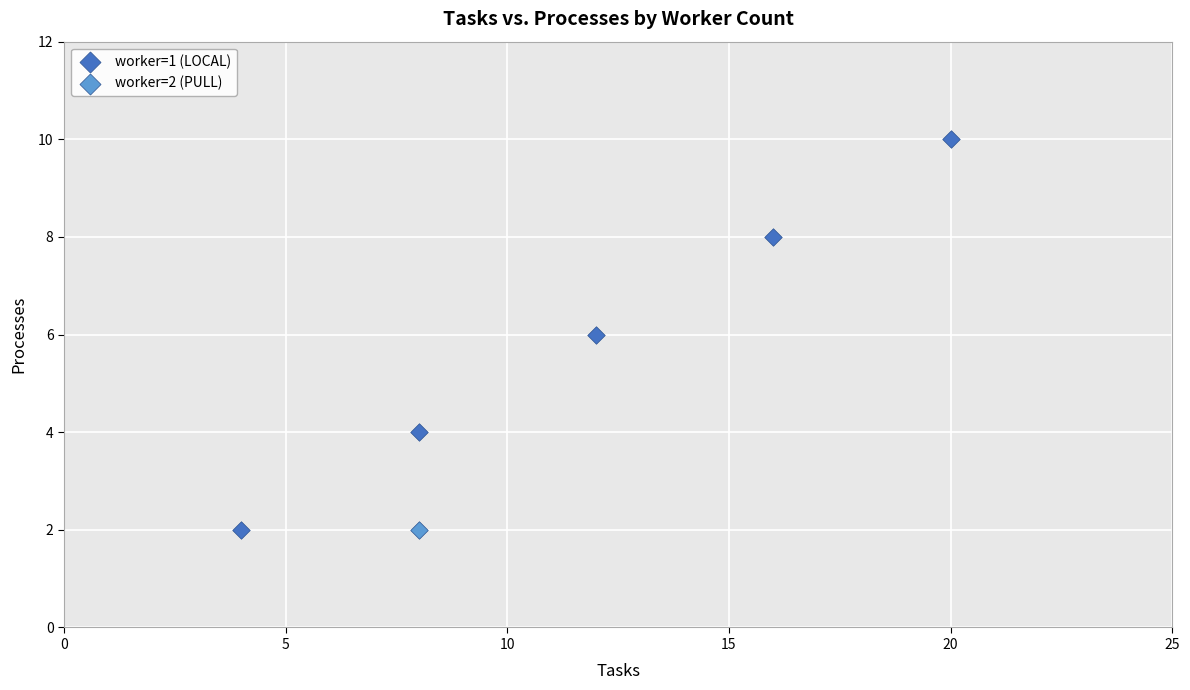

What are all the series names shown in the legend?

worker=1 (LOCAL), worker=2 (PULL)